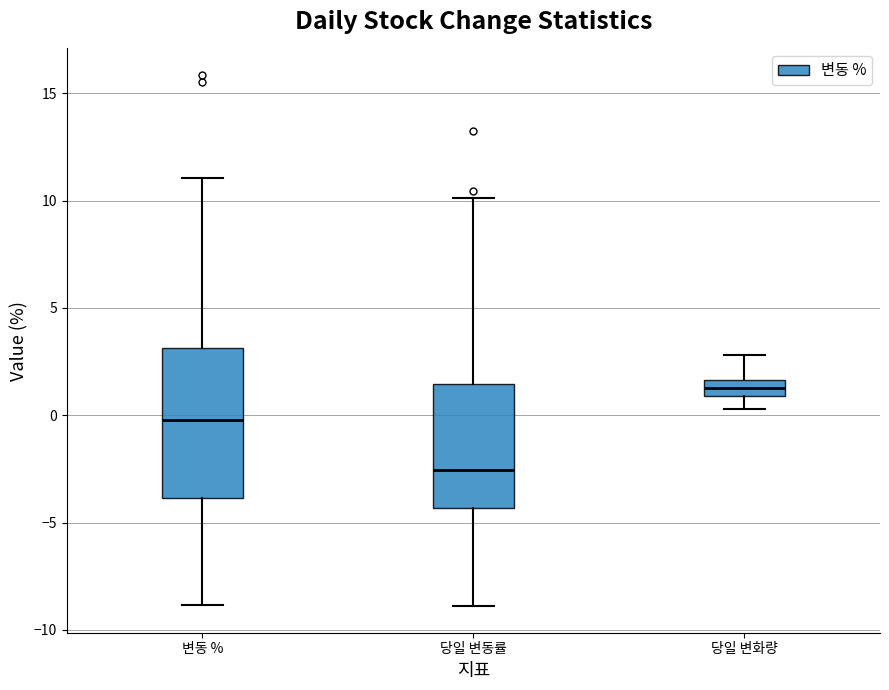

Which box is the tallest, from its lower edge to its upper edge?

변동 %